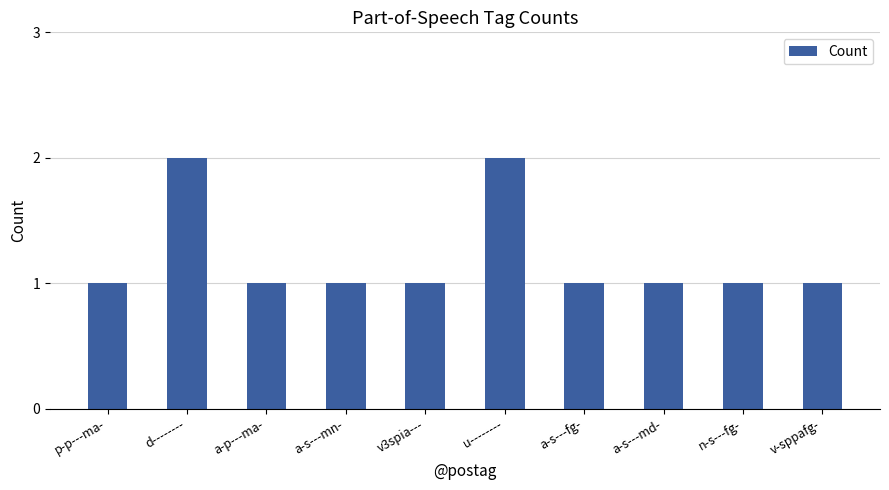

The value at v-sppafg- is 0. True or false?

False